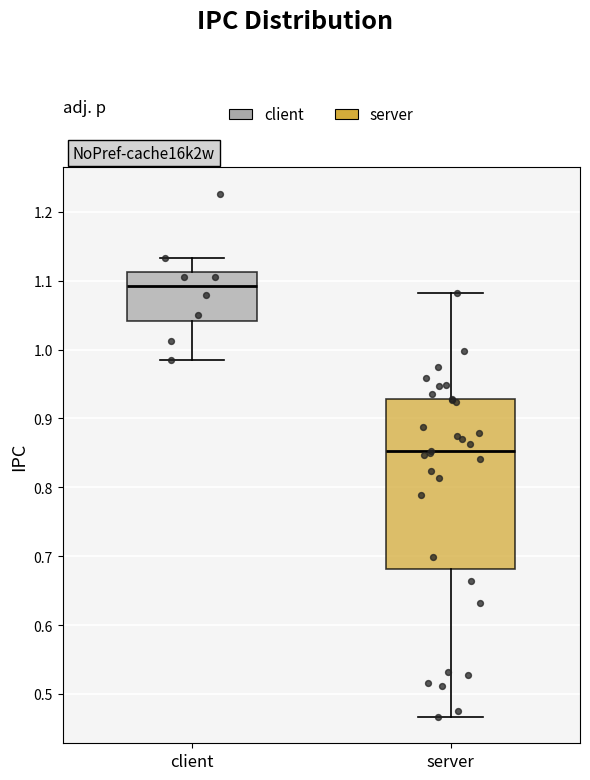

Reading left to right, read every box against the y-axis: the position of its median line, the range the box covers, and the ends of its whiskers. The values are not printed on the chart, so give them approximately, as read against the axis.

client: median 1.09, box 1.04 to 1.11, whiskers 0.98 to 1.13
server: median 0.85, box 0.68 to 0.93, whiskers 0.47 to 1.08